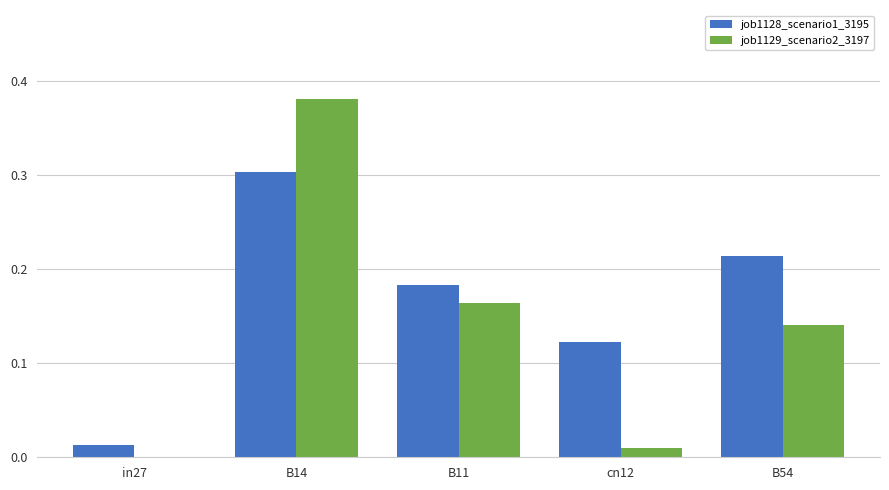

How many distinct data groups are displayed?

2